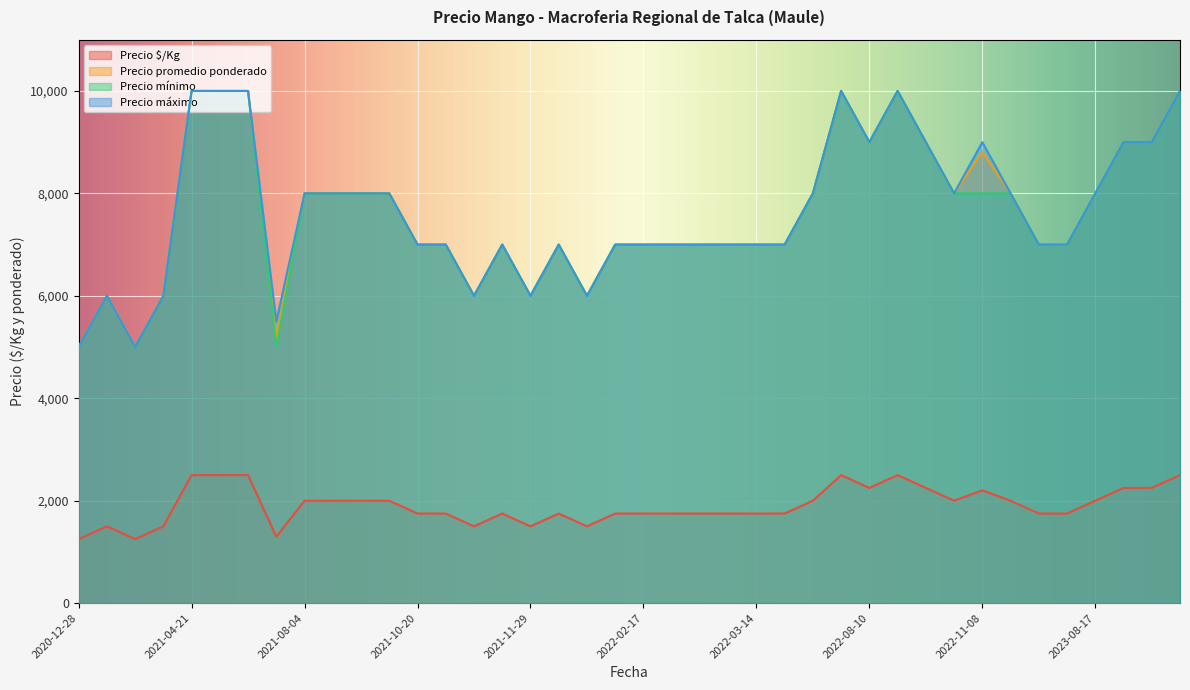

How many data points in Precio $/Kg are less than 1750?

8